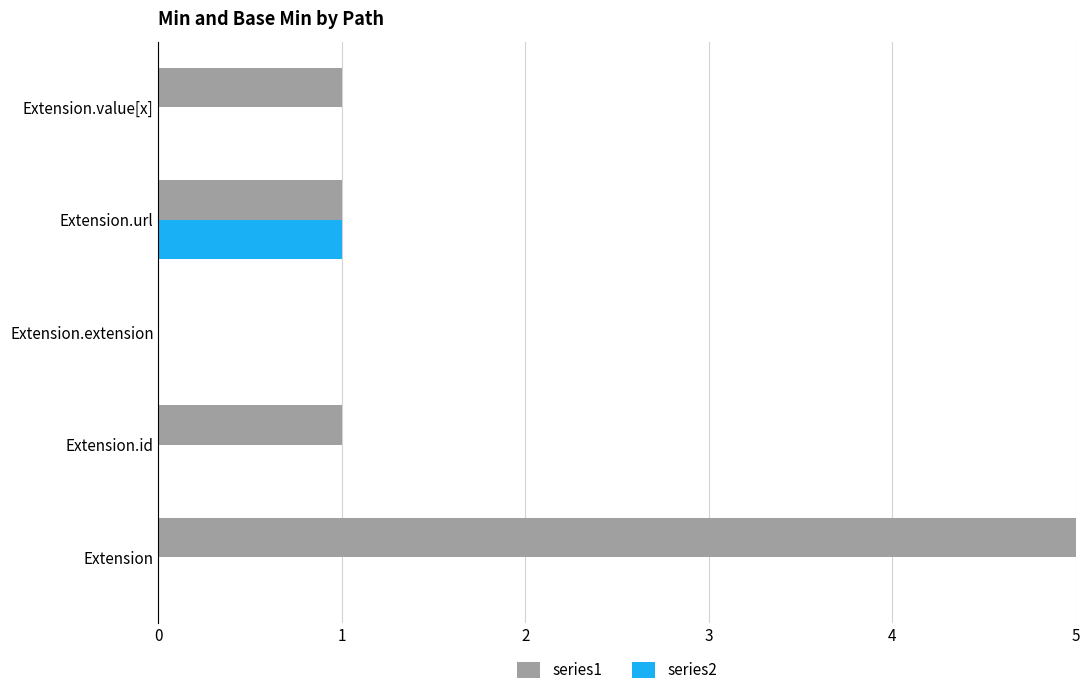

What is the sum of all series2 values?

1